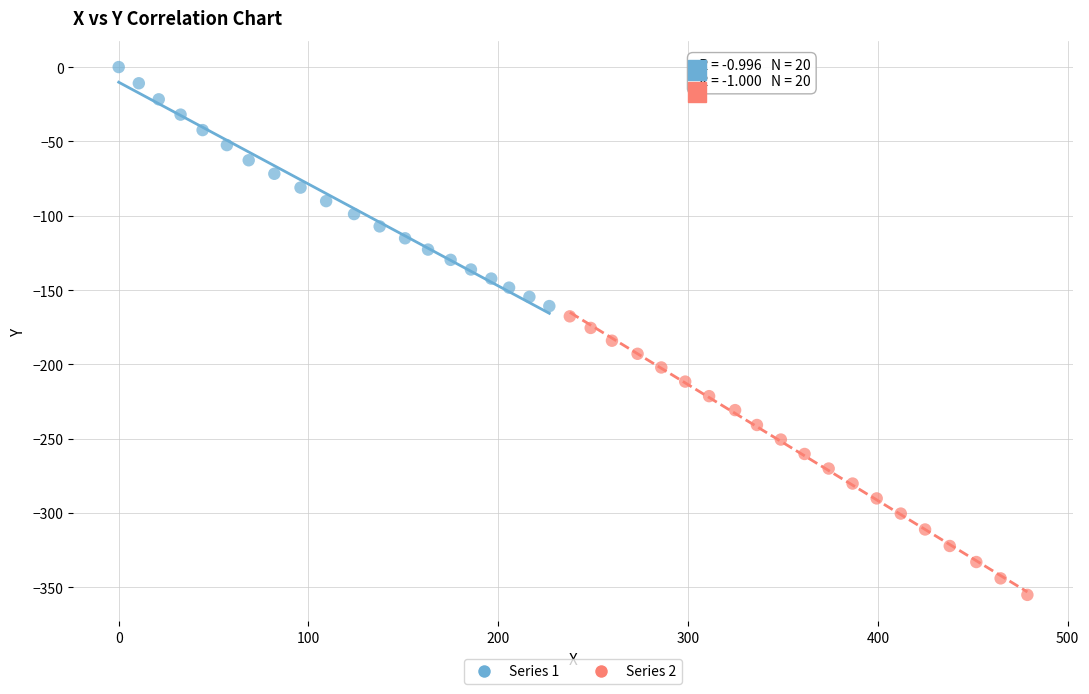

Which series has the widest spread of Y values?

Series 2